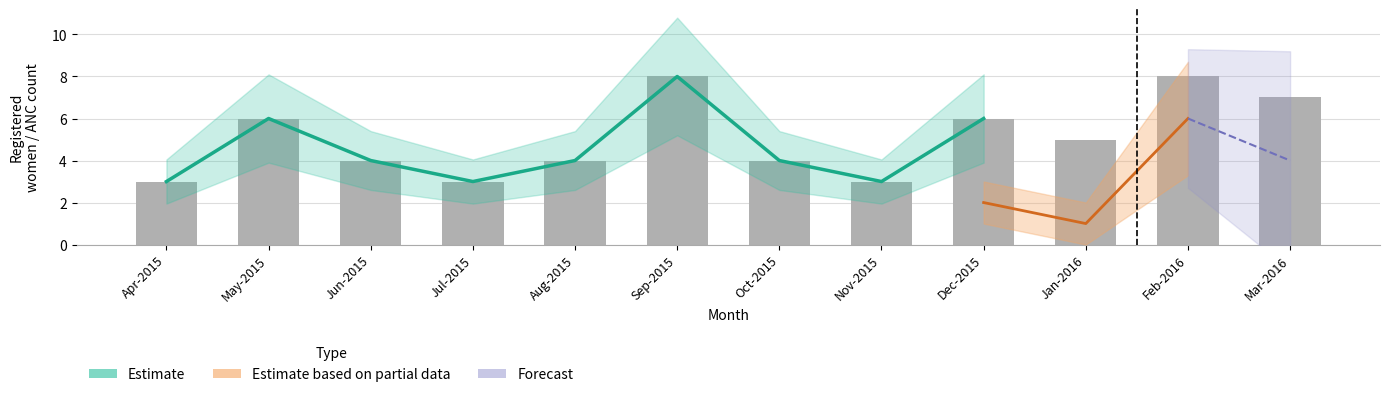

What is the sum of the Estimate values at May-2015 and Nov-2015?

9